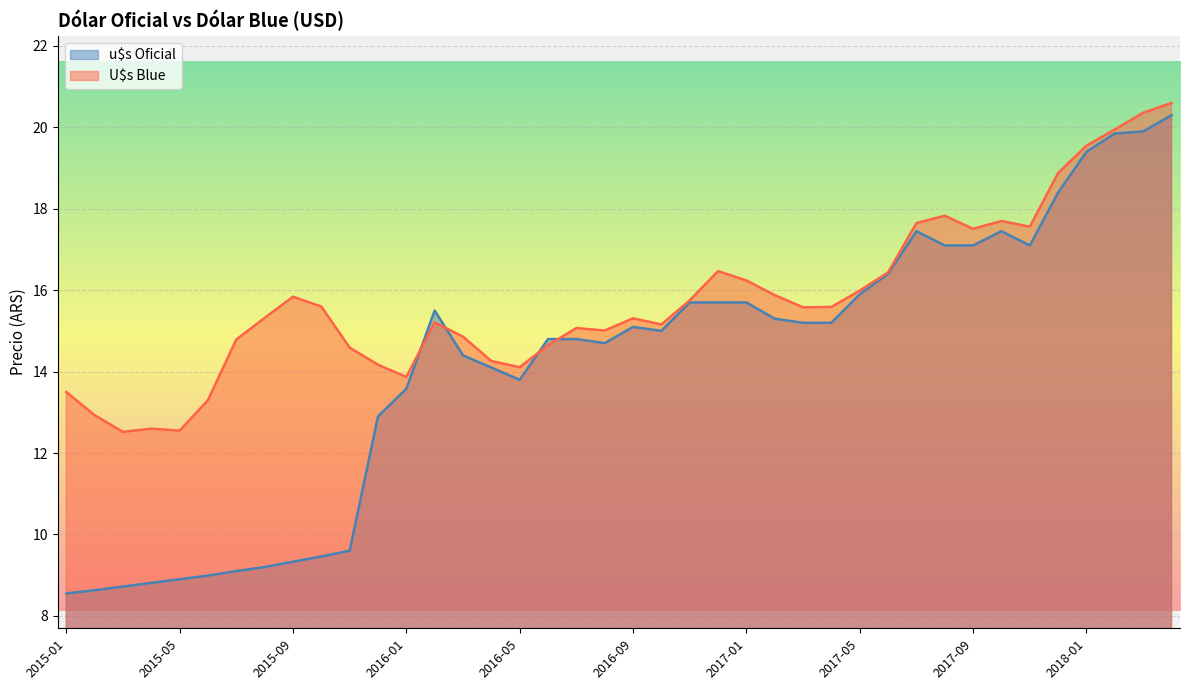

Reading left to right, transcribe all the data shown in this chart.

u$s Oficial: 2015-01=8.6	2015-02=8.6	2015-03=8.7	2015-04=8.8	2015-05=8.9	2015-06=9.0	2015-07=9.1	2015-08=9.2	2015-09=9.3	2015-10=9.5	2015-11=9.6	2015-12=12.9	2016-01=13.6	2016-02=15.5	2016-03=14.4	2016-04=14.1	2016-05=13.8	2016-06=14.8	2016-07=14.8	2016-08=14.7	2016-09=15.1	2016-10=15.0	2016-11=15.7	2016-12=15.7	2017-01=15.7	2017-02=15.3	2017-03=15.2	2017-04=15.2	2017-05=15.9	2017-06=16.4	2017-07=17.4	2017-08=17.1	2017-09=17.1	2017-10=17.4	2017-11=17.1	2017-12=18.4	2018-01=19.4	2018-02=19.9	2018-03=19.9	2018-04=20.3
U$s Blue: 2015-01=13.5	2015-02=12.9	2015-03=12.5	2015-04=12.6	2015-05=12.6	2015-06=13.3	2015-07=14.8	2015-08=15.3	2015-09=15.8	2015-10=15.6	2015-11=14.6	2015-12=14.2	2016-01=13.9	2016-02=15.2	2016-03=14.9	2016-04=14.3	2016-05=14.1	2016-06=14.7	2016-07=15.1	2016-08=15.0	2016-09=15.3	2016-10=15.2	2016-11=15.8	2016-12=16.5	2017-01=16.2	2017-02=15.9	2017-03=15.6	2017-04=15.6	2017-05=16.0	2017-06=16.4	2017-07=17.6	2017-08=17.8	2017-09=17.5	2017-10=17.7	2017-11=17.6	2017-12=18.9	2018-01=19.6	2018-02=19.9	2018-03=20.4	2018-04=20.6